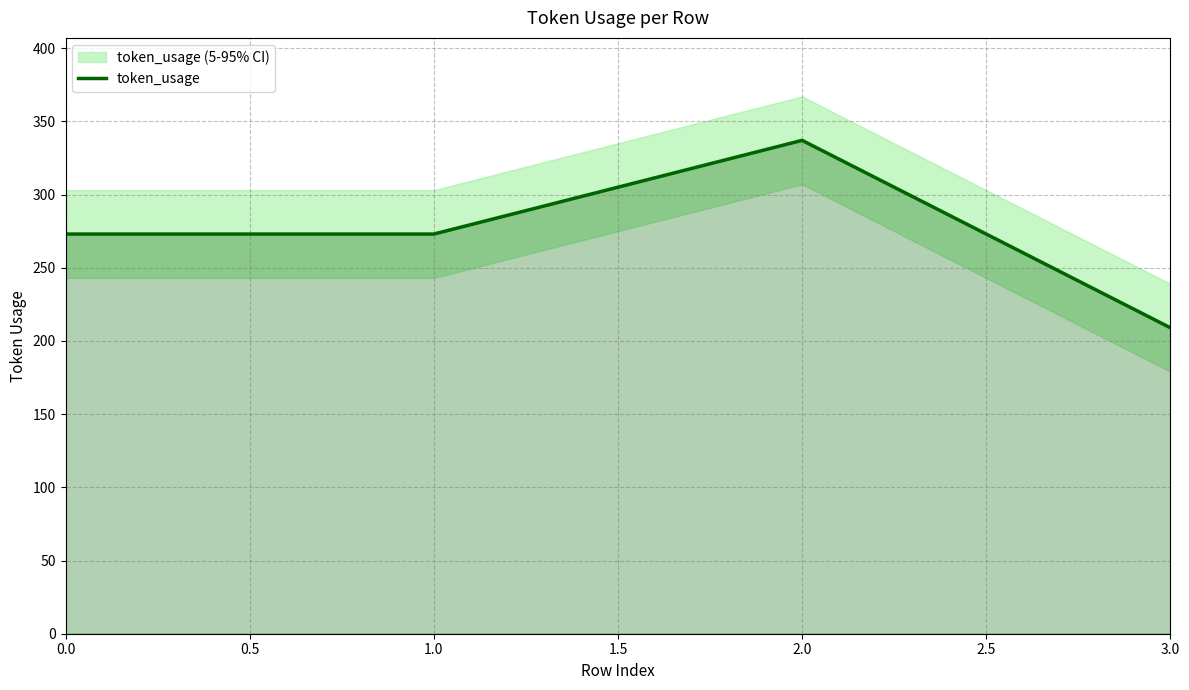

The value of token_usage at 2.0 is 100. True or false?

False